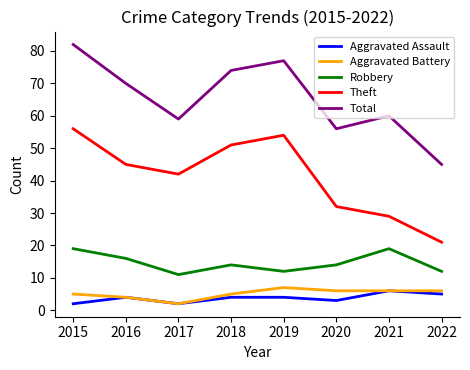

True or false: Aggravated Assault and Theft cross at least once.

False